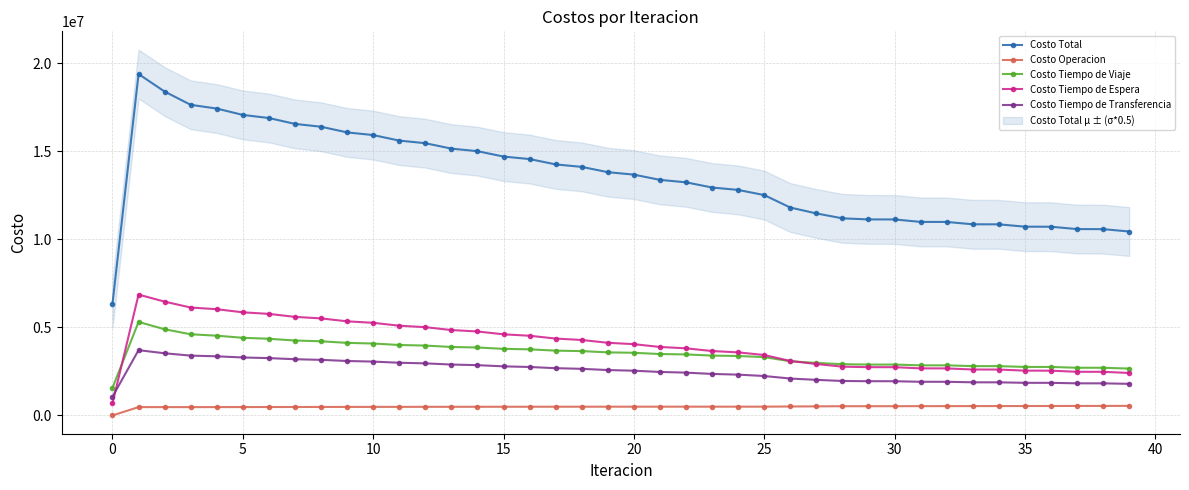

Is it true that Costo Tiempo de Viaje equals 1212234.8 at 30?

False